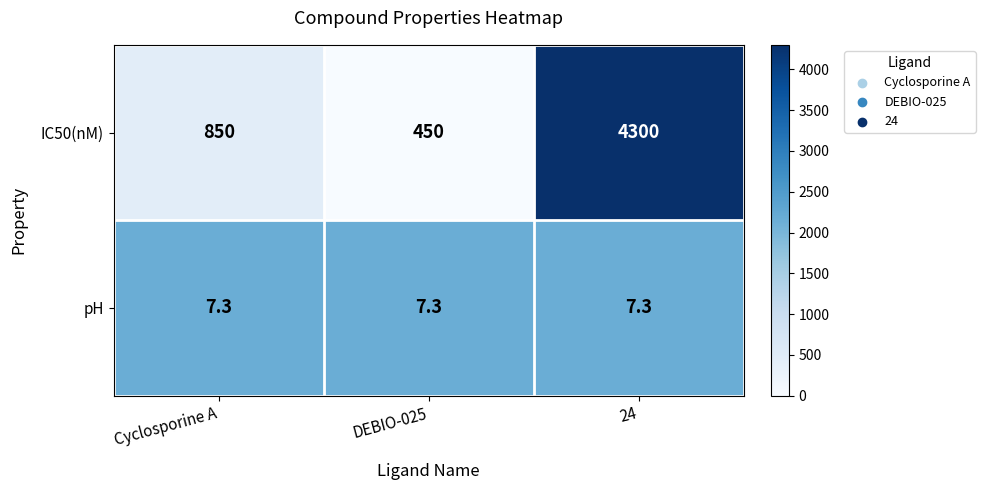

What is the maximum value shown in the chart?

4300.0